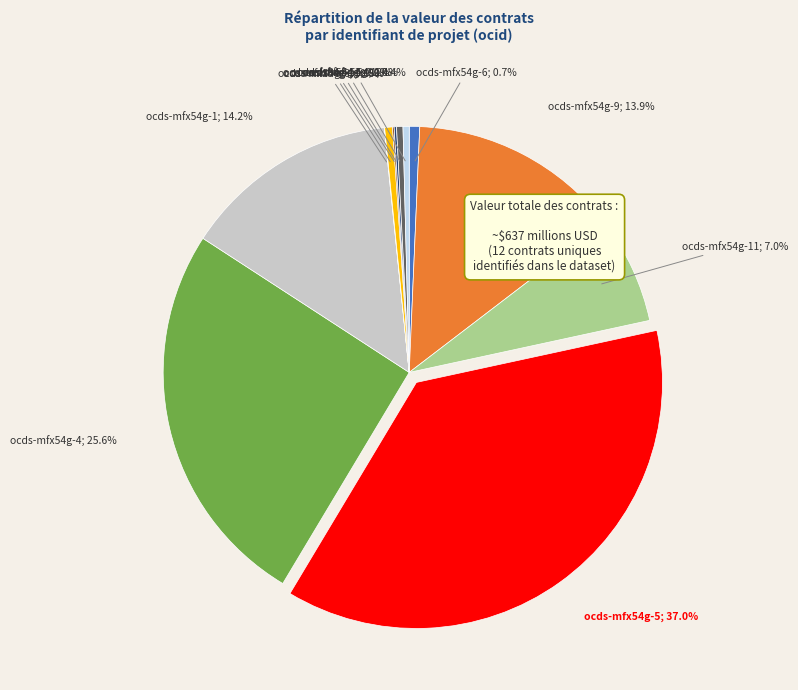

Is there a majority slice in this chart?

No